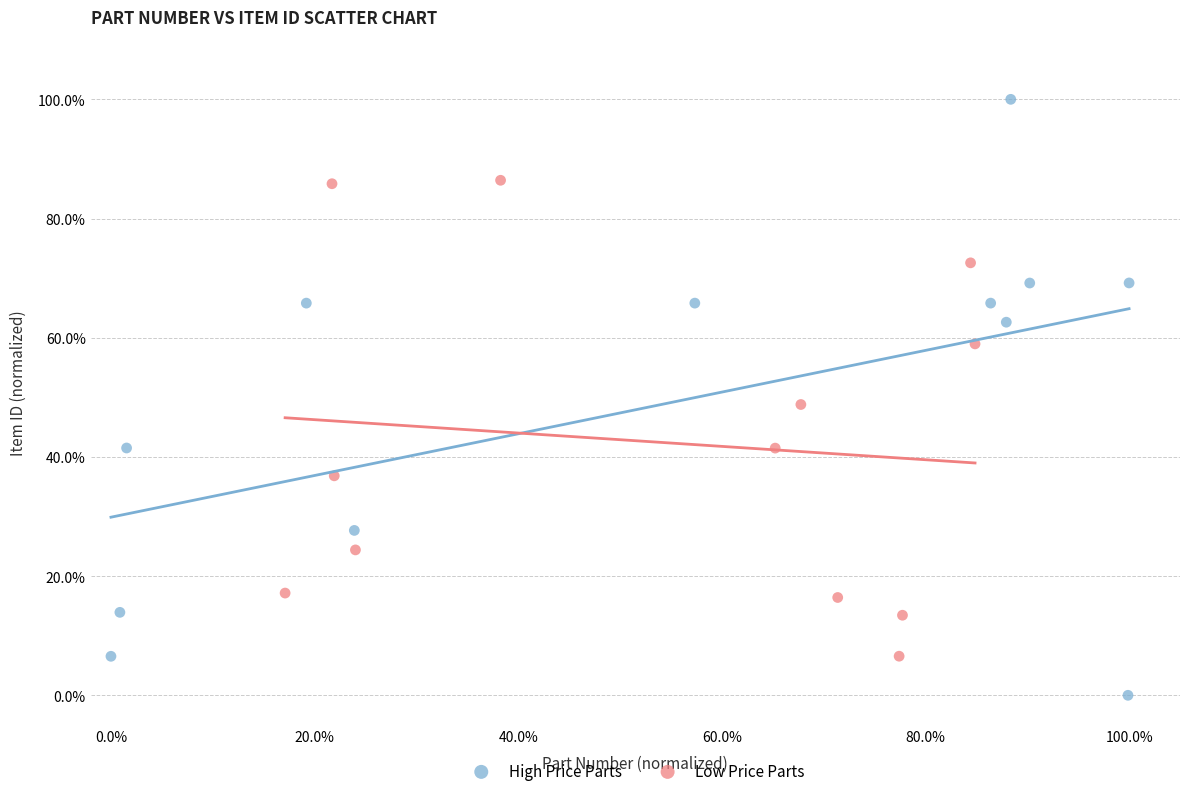

What are all the series names shown in the legend?

High Price Parts, Low Price Parts